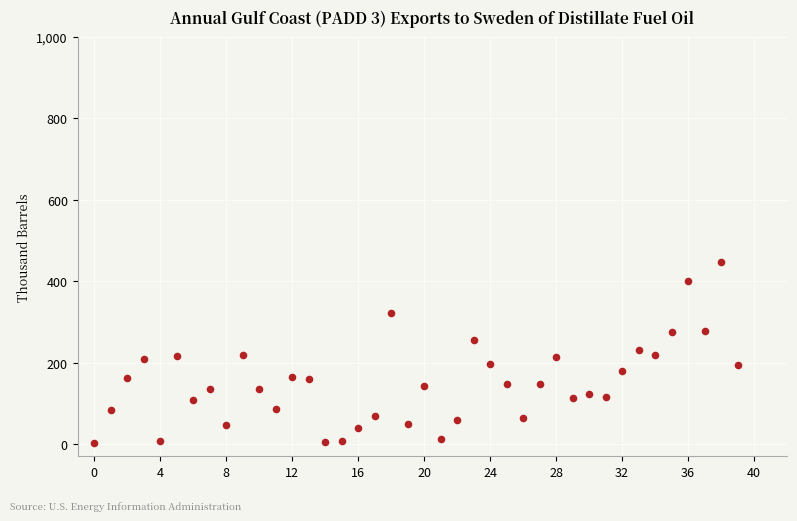

What is the range of Y values (max minus min)?

443.3